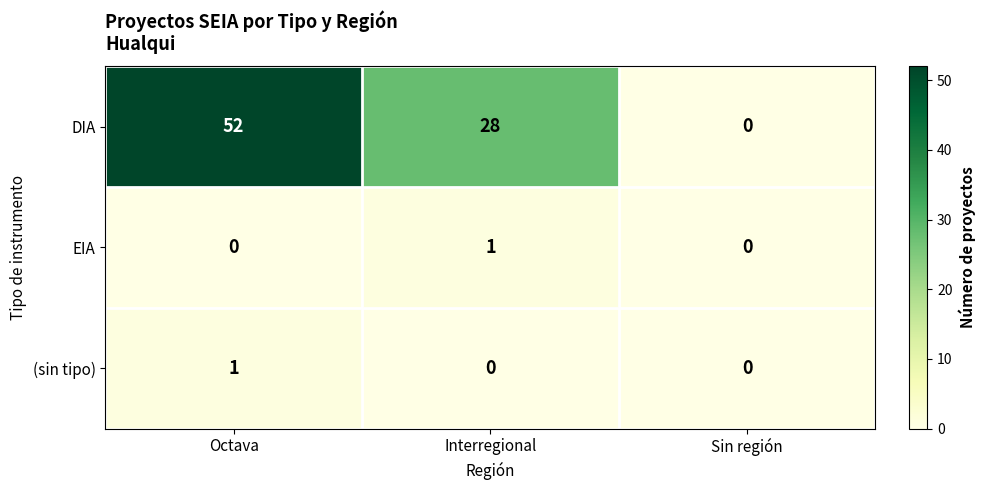

The EIA series shows 0 at Sin región. True or false?

True